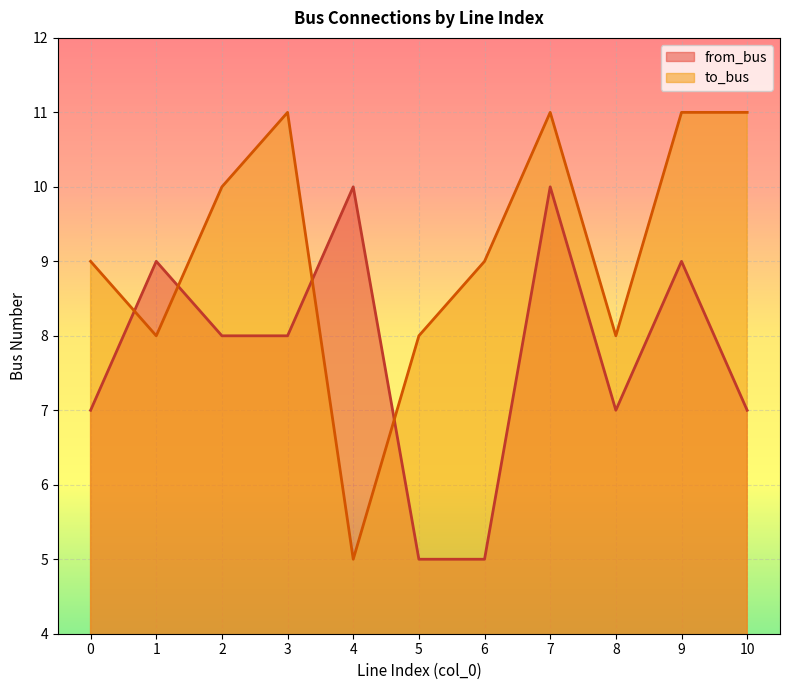

How many lines are shown in the chart?

2